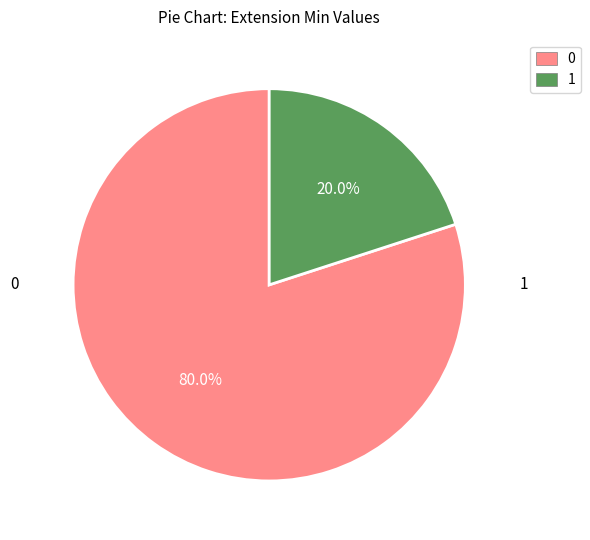

Approximately how many times larger is the value at 0 compared to 1?

4.0